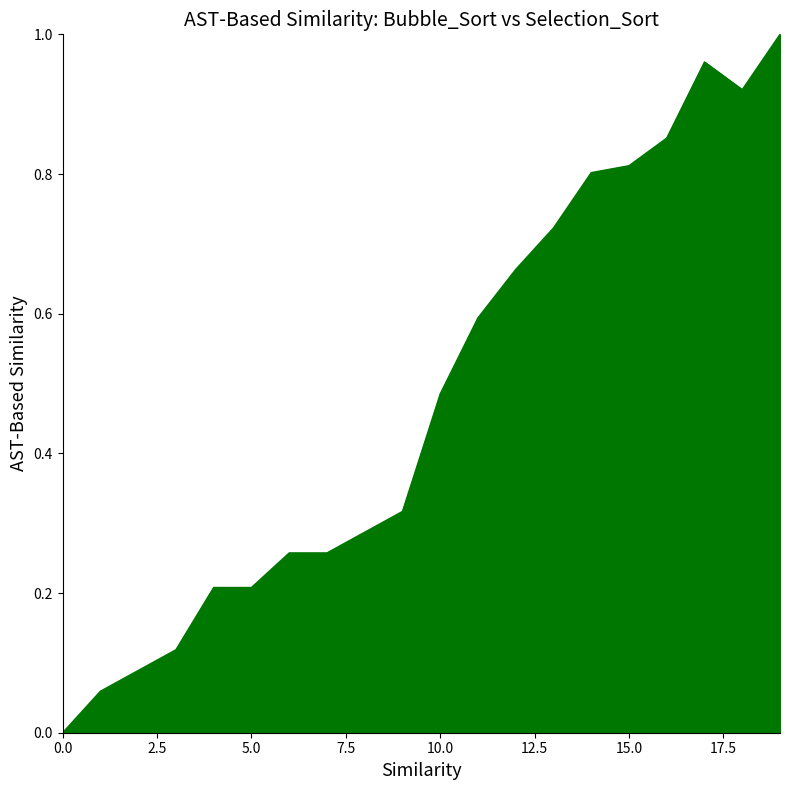

Reading right to left, transcribe all the data shown in this chart.

19=1.0	18=0.9	17=1.0	16=0.9	15=0.8	14=0.8	13=0.7	12=0.7	11=0.6	10=0.5	9=0.3	8=0.3	7=0.3	6=0.3	5=0.2	4=0.2	3=0.1	2=0.1	1=0.1	0=0.0